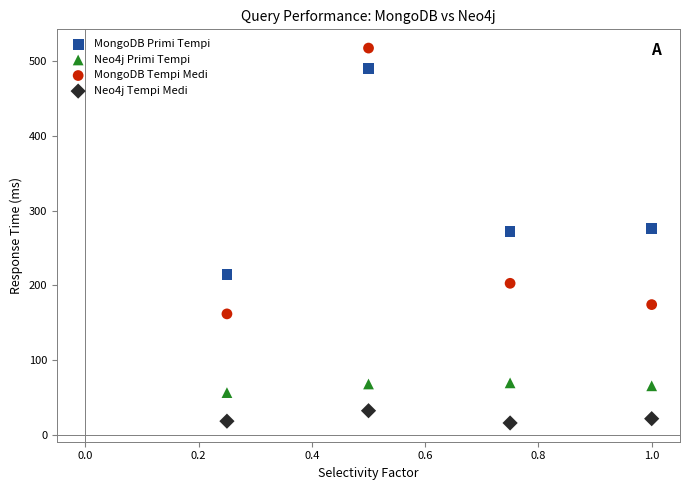

Which series has the widest spread of Y values?

MongoDB Tempi Medi